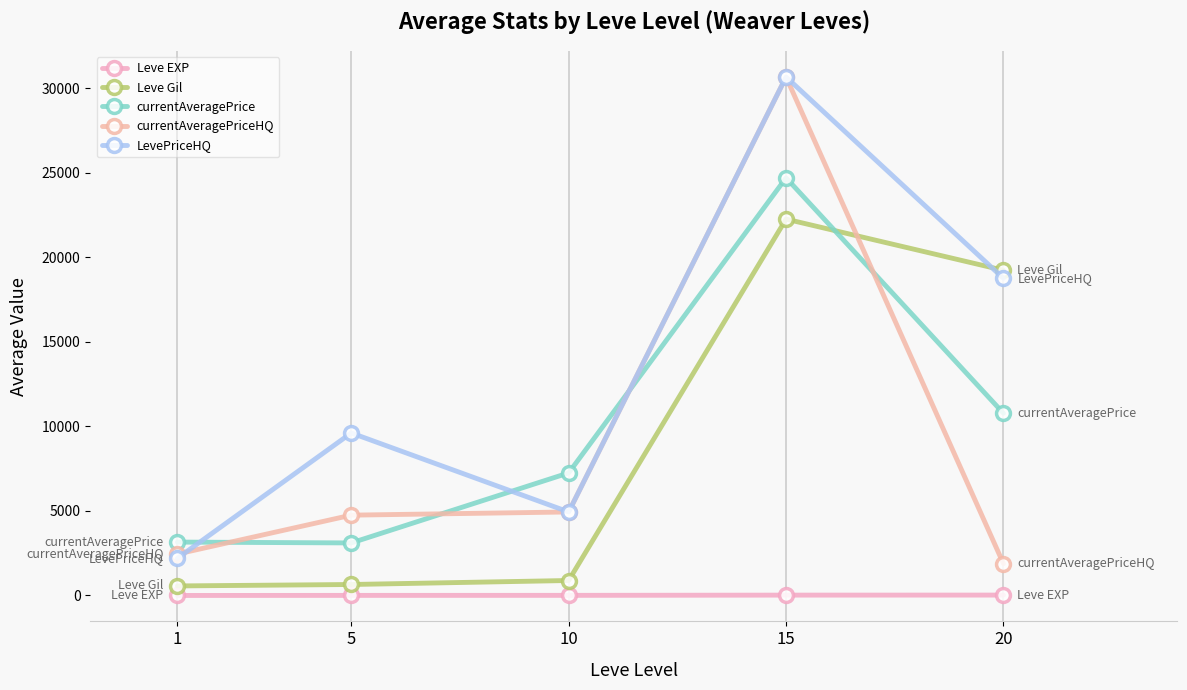

Where do Leve Gil and LevePriceHQ first cross each other?

15 and 20